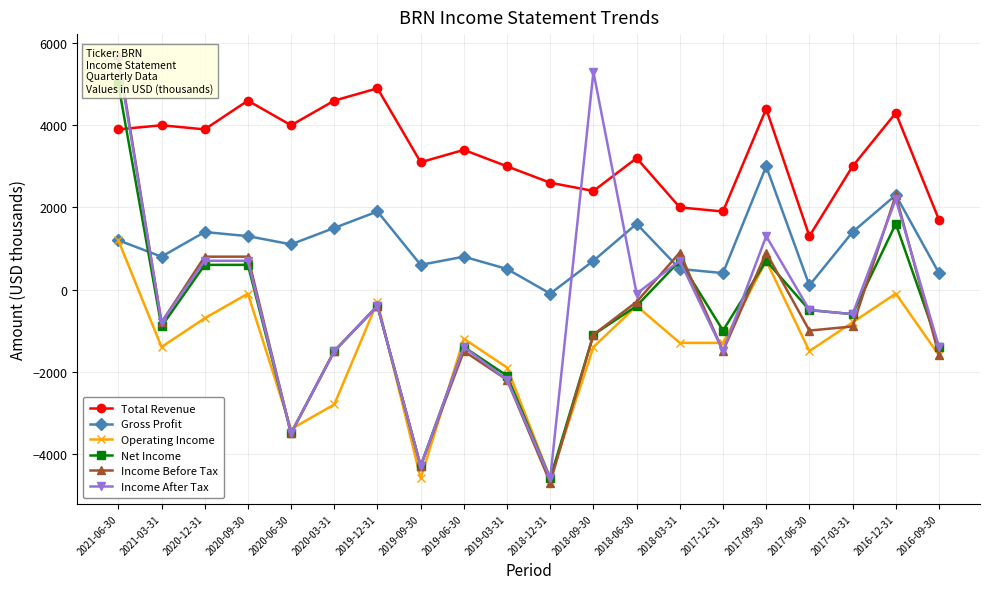

Is the value of Income After Tax at 2020-12-31 greater than the value of Net Income at 2016-09-30?

Yes